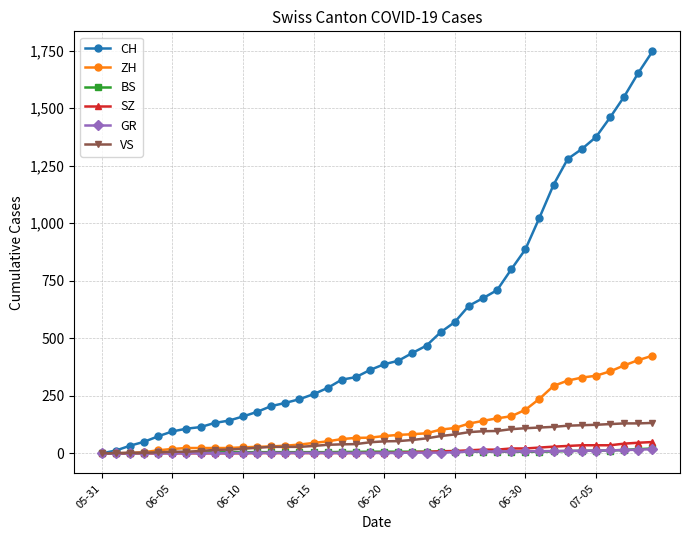

Which series has the widest spread of values?

CH